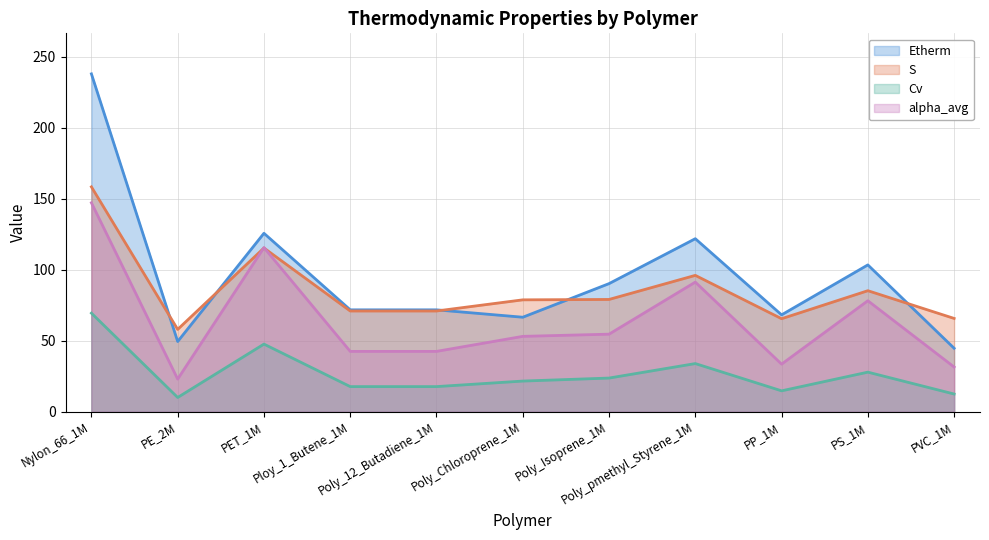

At which category is the sum across all series the highest?

Nylon_66_1M